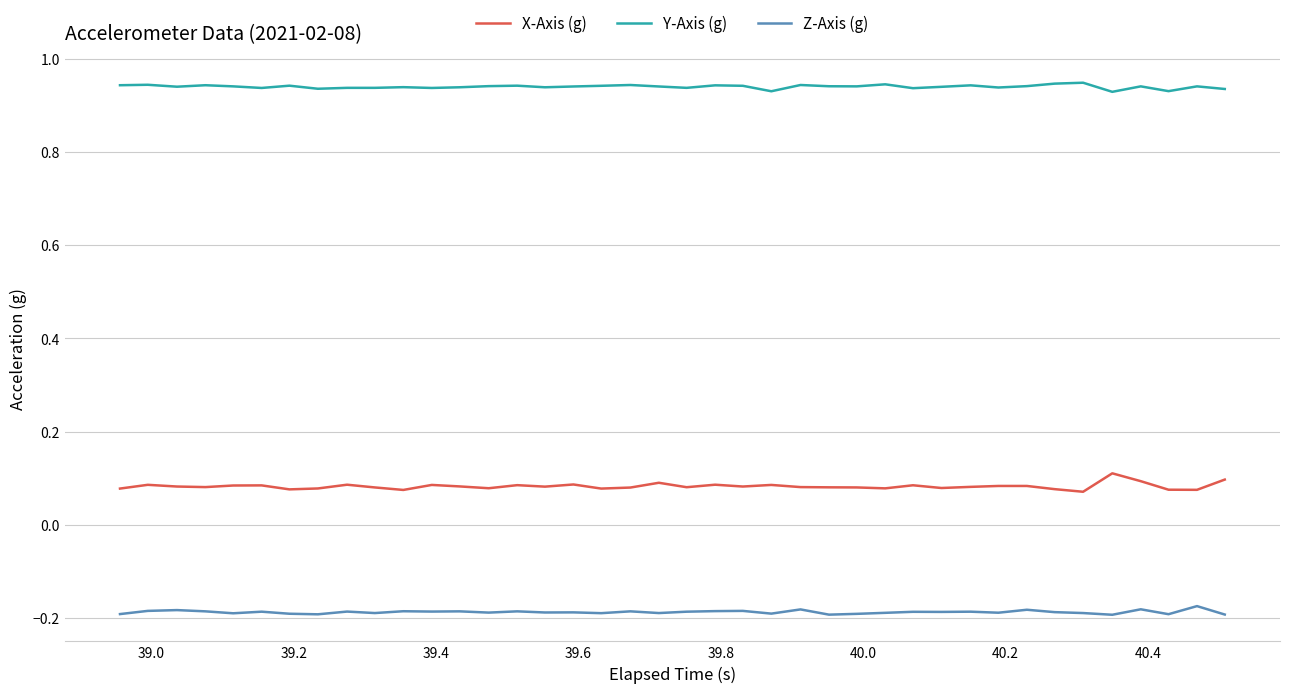

True or false: Z-Axis (g) and X-Axis (g) intersect in this chart.

False